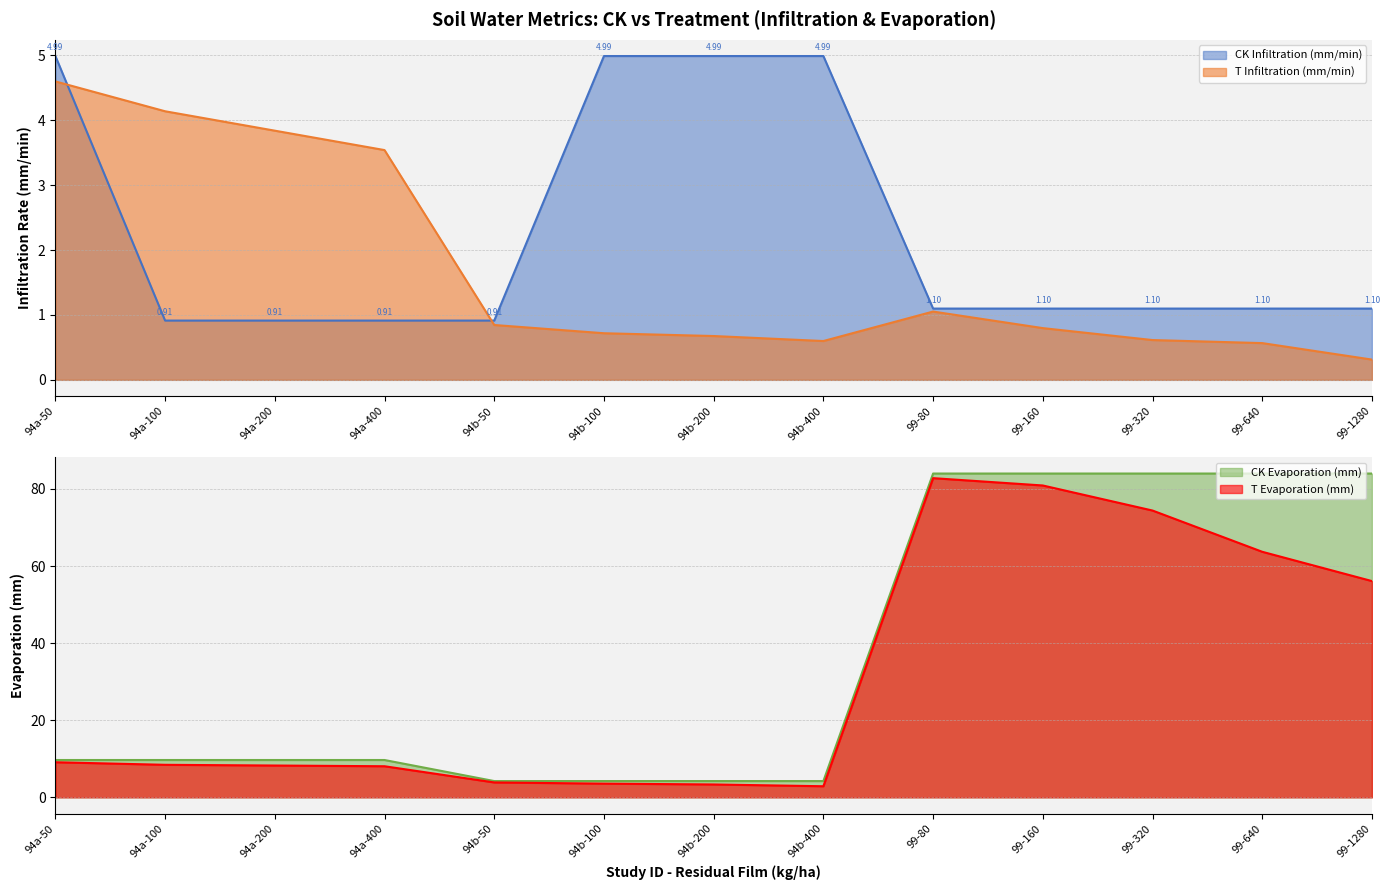

Does the chart have visible grid lines?

Yes